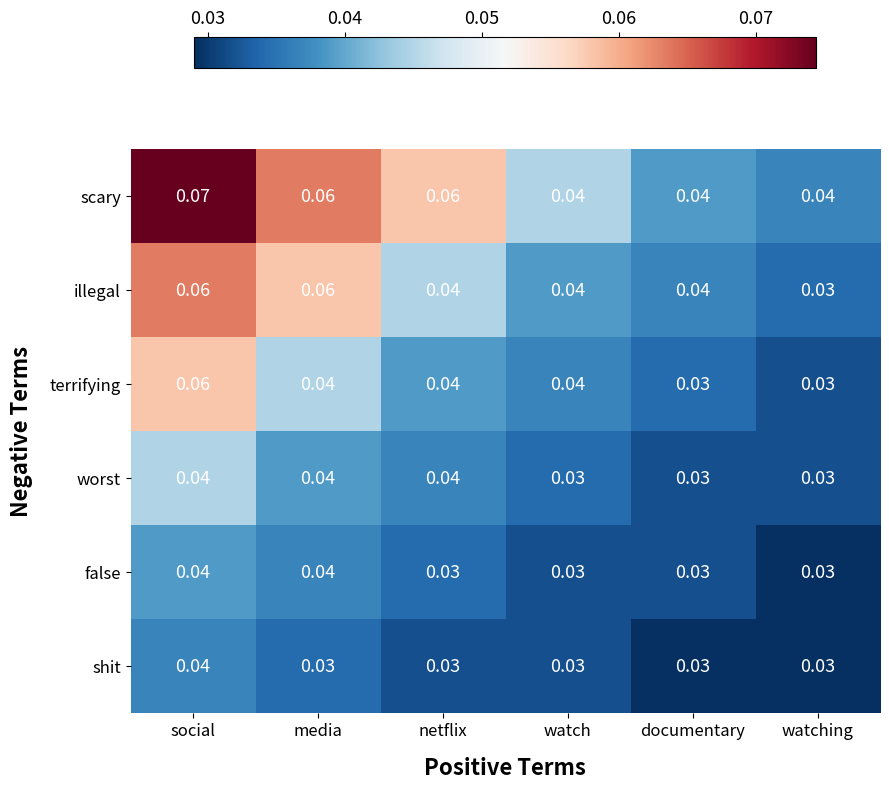

At which label does terrifying reach its peak?

social